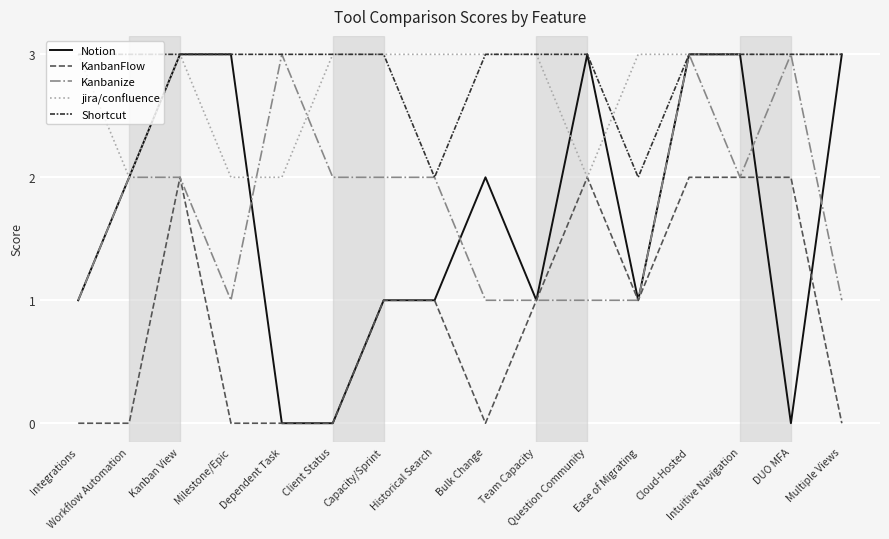

Reading left to right, extract all data points from this chart.

Notion: Integrations=1	Workflow Automation=2	Kanban View=3	Milestone/Epic=3	Dependent Task=0	Client Status=0	Capacity/Sprint=1	Historical Search=1	Bulk Change=2	Team Capacity=1	Question Community=3	Ease of Migrating=1	Cloud-Hosted=3	Intuitive Navigation=3	DUO MFA=0	Multiple Views=3
KanbanFlow: Integrations=0	Workflow Automation=0	Kanban View=2	Milestone/Epic=0	Dependent Task=0	Client Status=0	Capacity/Sprint=1	Historical Search=1	Bulk Change=0	Team Capacity=1	Question Community=2	Ease of Migrating=1	Cloud-Hosted=2	Intuitive Navigation=2	DUO MFA=2	Multiple Views=0
Kanbanize: Integrations=1	Workflow Automation=2	Kanban View=2	Milestone/Epic=1	Dependent Task=3	Client Status=2	Capacity/Sprint=2	Historical Search=2	Bulk Change=1	Team Capacity=1	Question Community=1	Ease of Migrating=1	Cloud-Hosted=3	Intuitive Navigation=2	DUO MFA=3	Multiple Views=1
jira/confluence: Integrations=3	Workflow Automation=2	Kanban View=3	Milestone/Epic=2	Dependent Task=2	Client Status=3	Capacity/Sprint=3	Historical Search=3	Bulk Change=3	Team Capacity=3	Question Community=2	Ease of Migrating=3	Cloud-Hosted=3	Intuitive Navigation=3	DUO MFA=3	Multiple Views=3
Shortcut: Integrations=3	Workflow Automation=3	Kanban View=3	Milestone/Epic=3	Dependent Task=3	Client Status=3	Capacity/Sprint=3	Historical Search=2	Bulk Change=3	Team Capacity=3	Question Community=3	Ease of Migrating=2	Cloud-Hosted=3	Intuitive Navigation=3	DUO MFA=3	Multiple Views=3